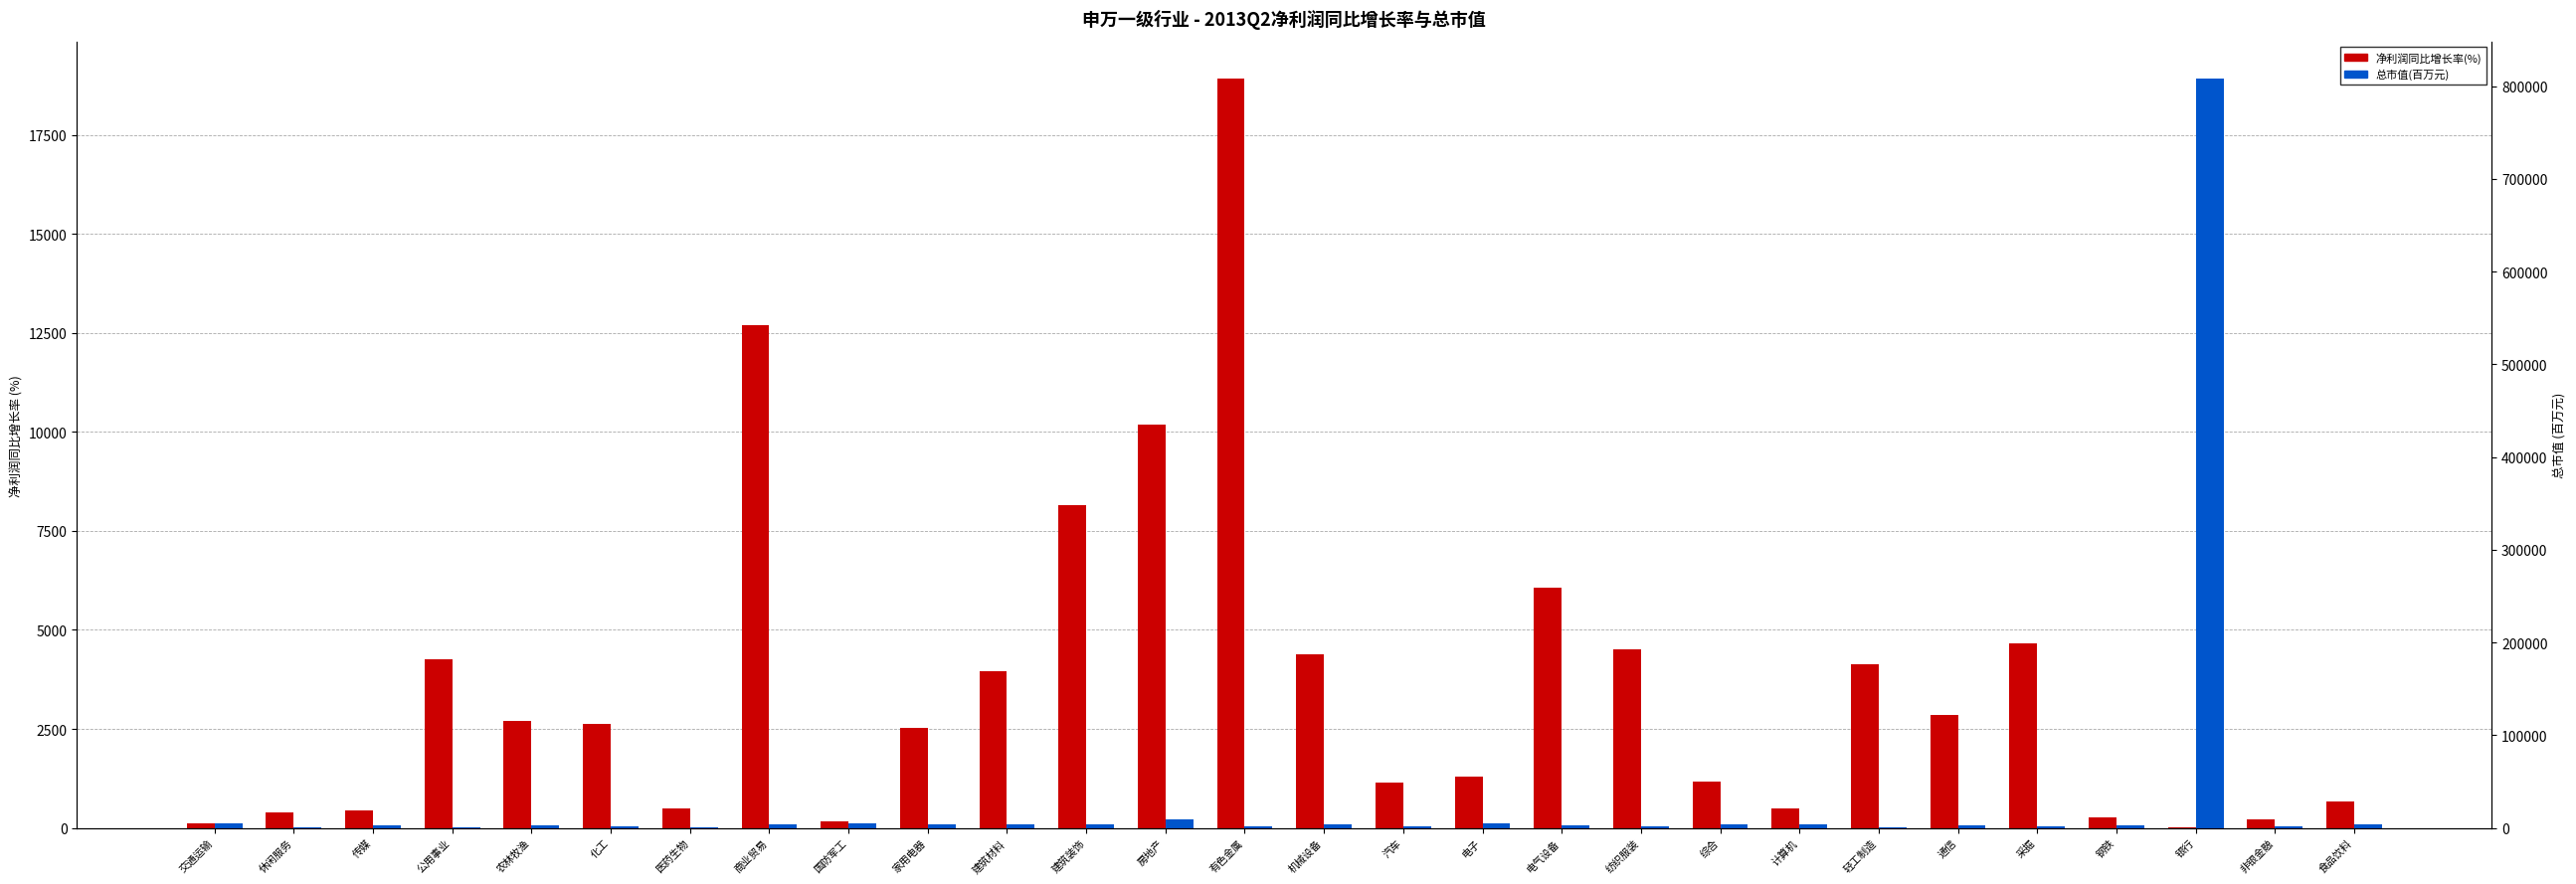

What is the difference between the 总市值(百万元) values at 综合 and 房地产?

5070.0